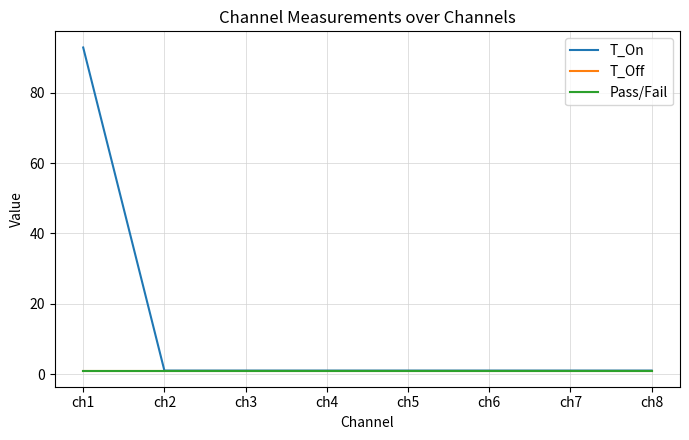

List the series in order of their peak value, lowest first.

T_Off, Pass/Fail, T_On